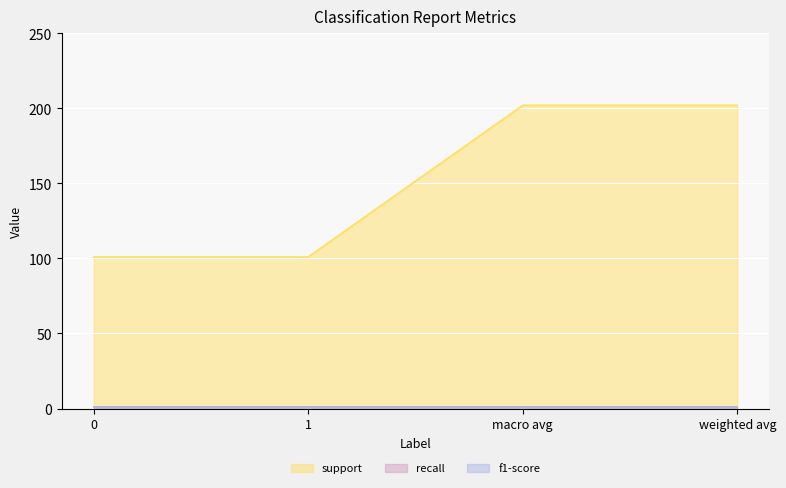

At weighted avg, list the series in order from largest to smallest.

support, recall, f1-score